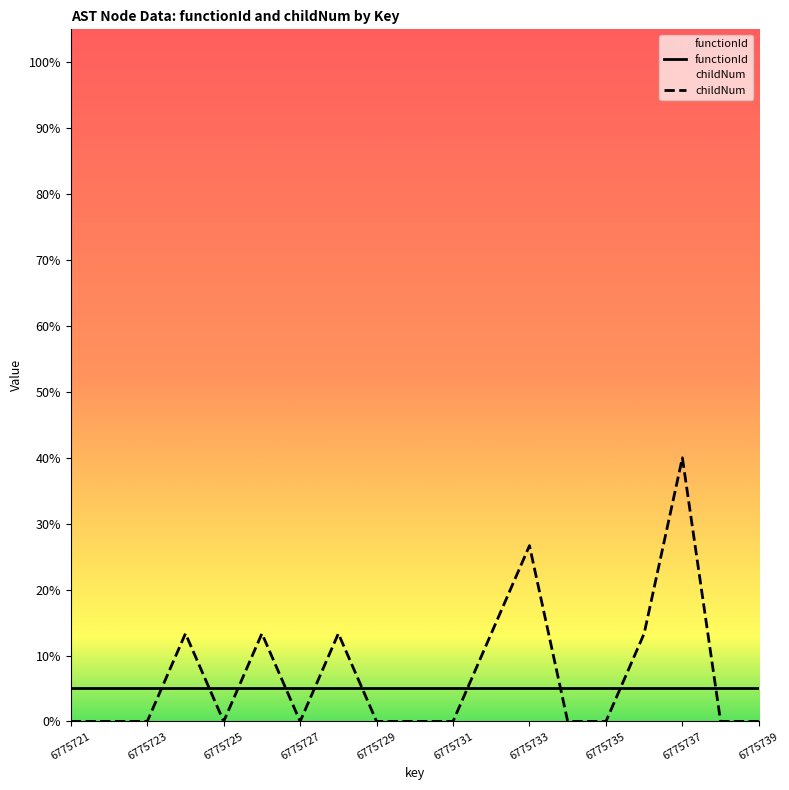

How many data points are above 0?

7